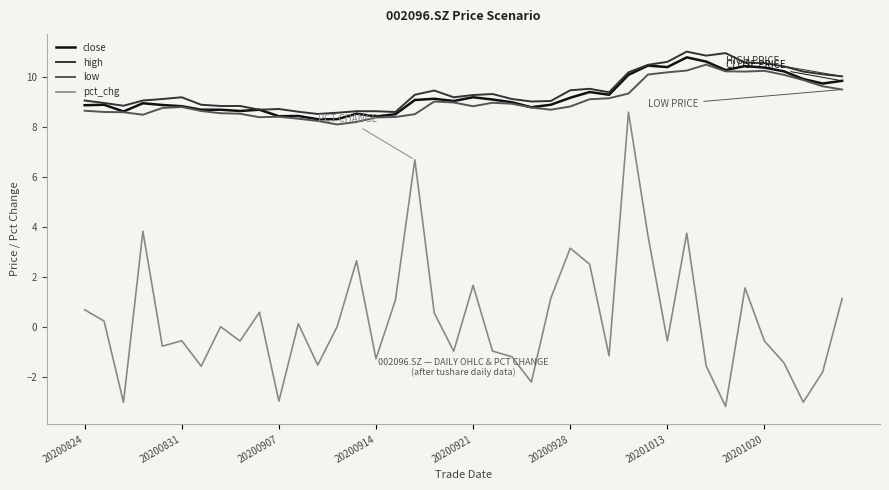

What is the maximum value for pct_chg?

8.6